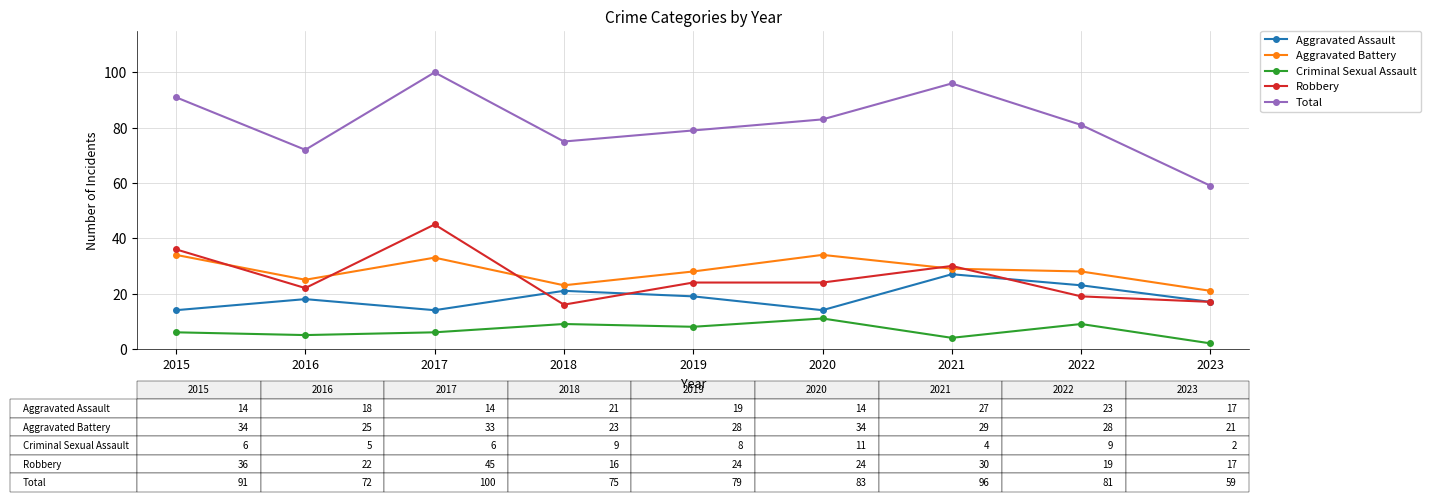

True or false: Robbery has a value of 26 at 2022.

False